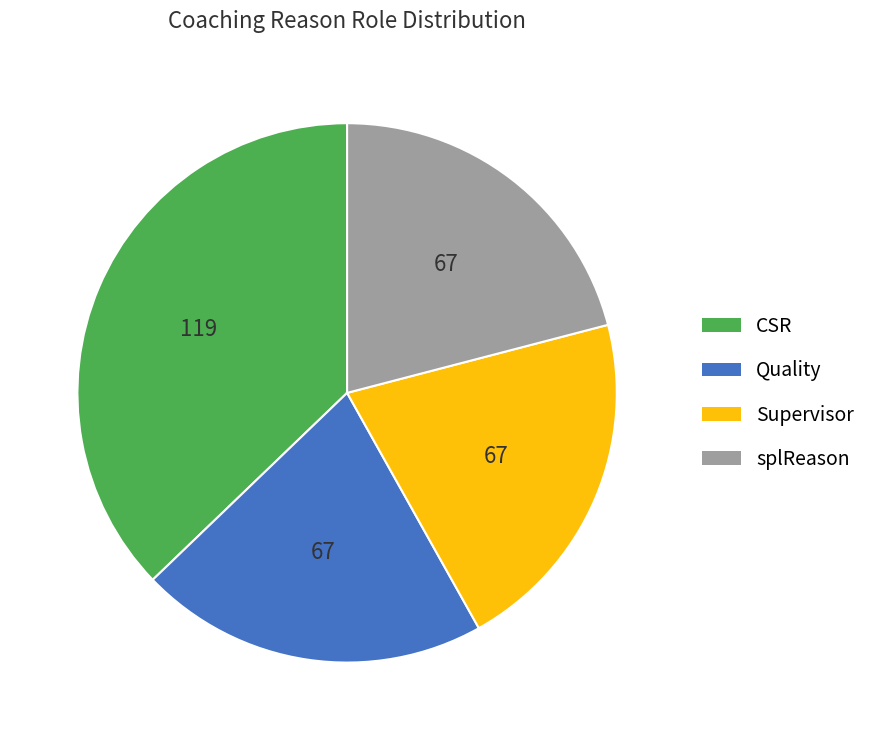

Is CSR the majority of the pie?

No